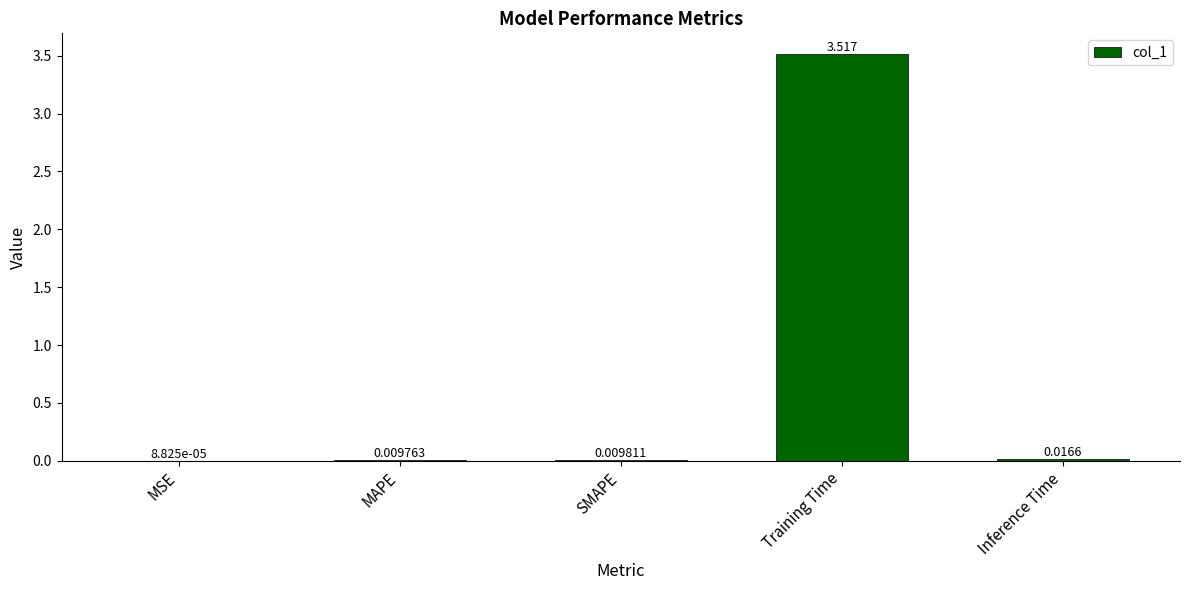

Which label corresponds to the largest value in the chart?

Training Time